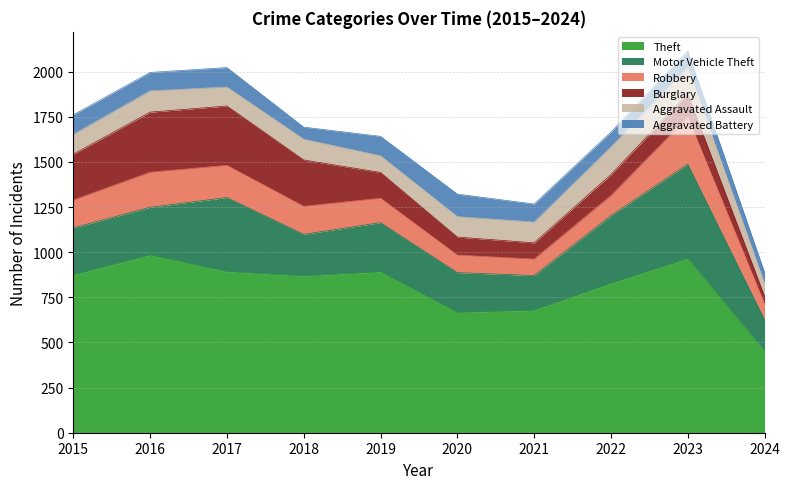

Count the number of data series in this chart.

6